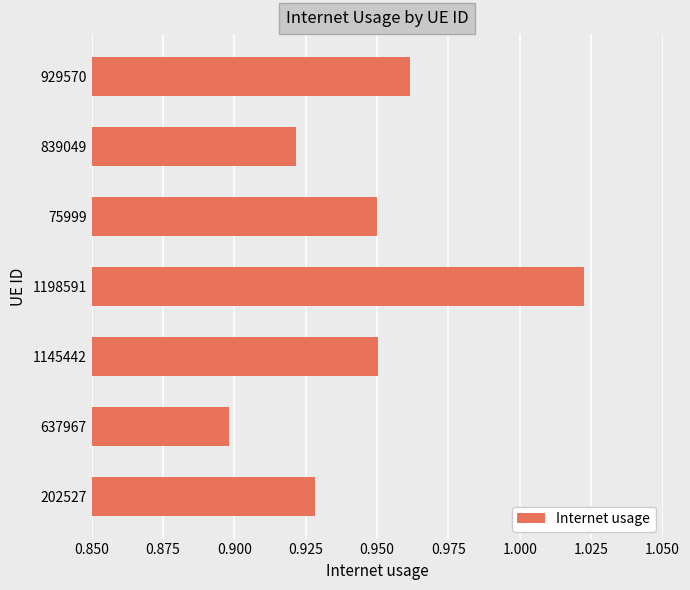

Are the bars horizontal?

Yes